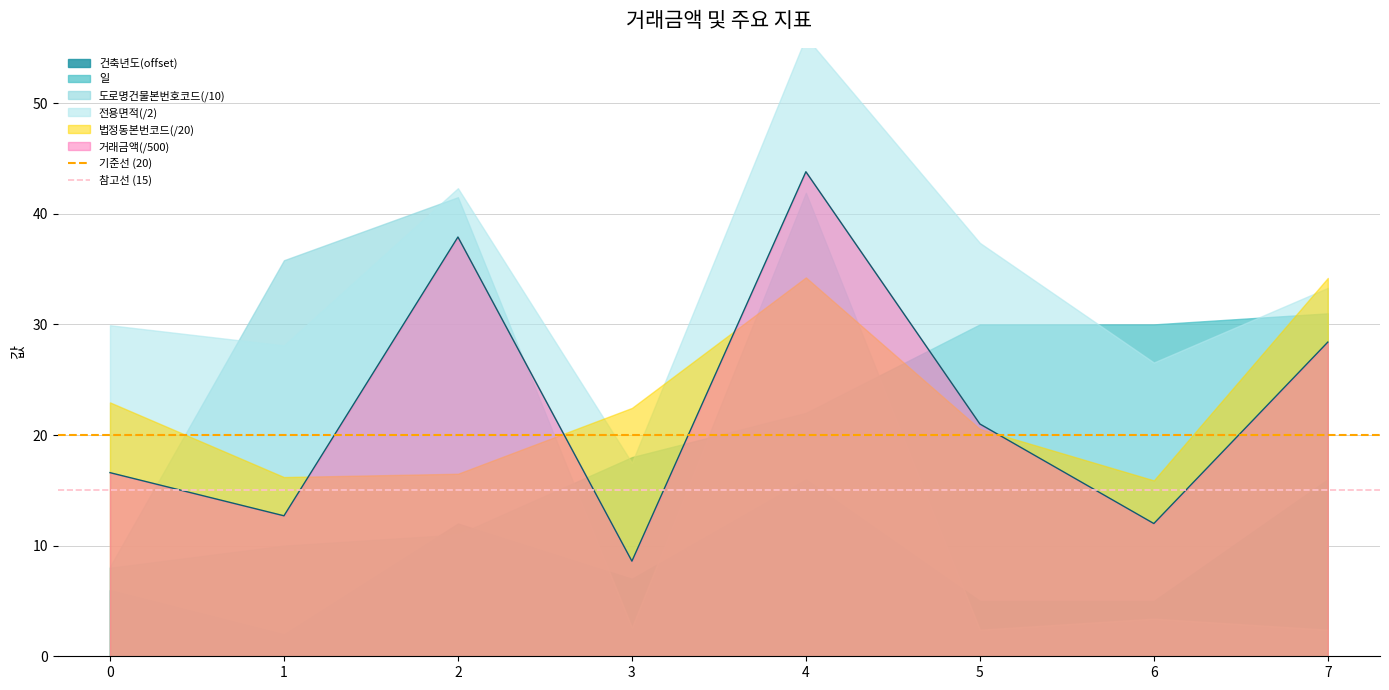

Where is 거래금액(/500) nearest to the value 26?

7